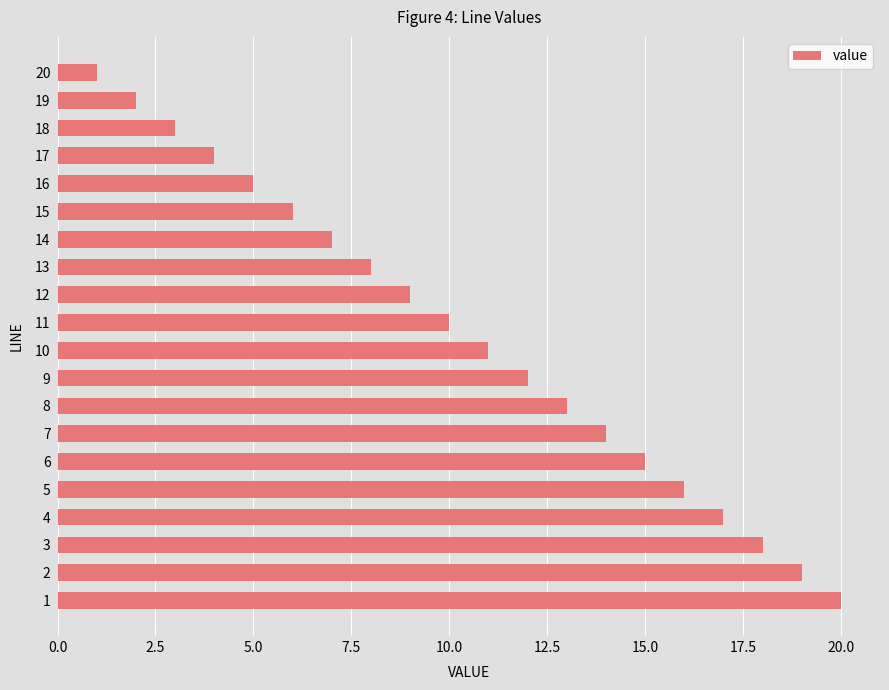

What is the difference between the second highest and second lowest values?

17